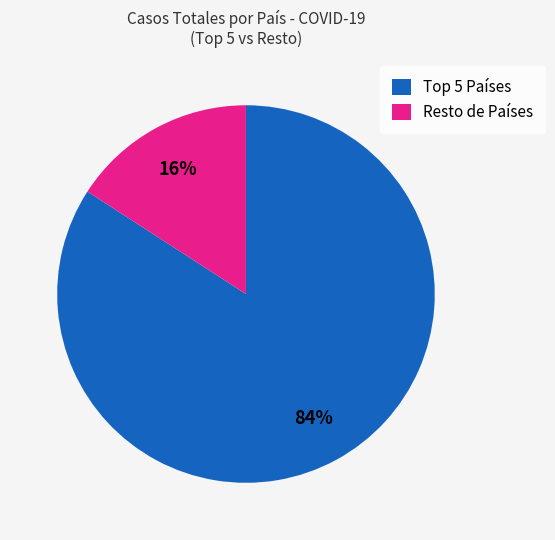

To the nearest percent, what is the average slice percentage?

50%